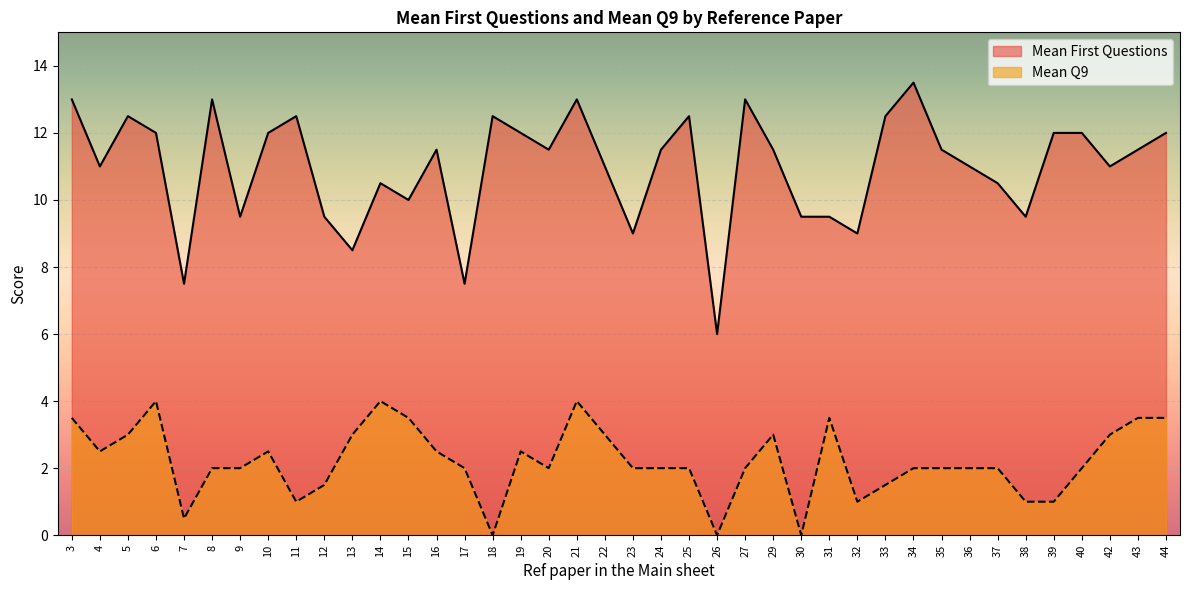

List the series in order of their peak value, lowest first.

Mean Q9, Mean First Questions